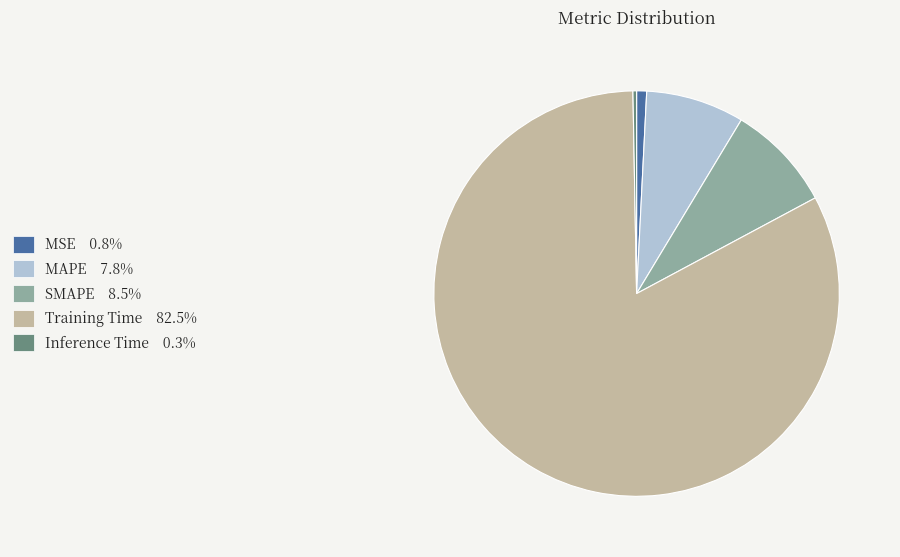

Is there any slice that represents more than half of the pie?

Yes